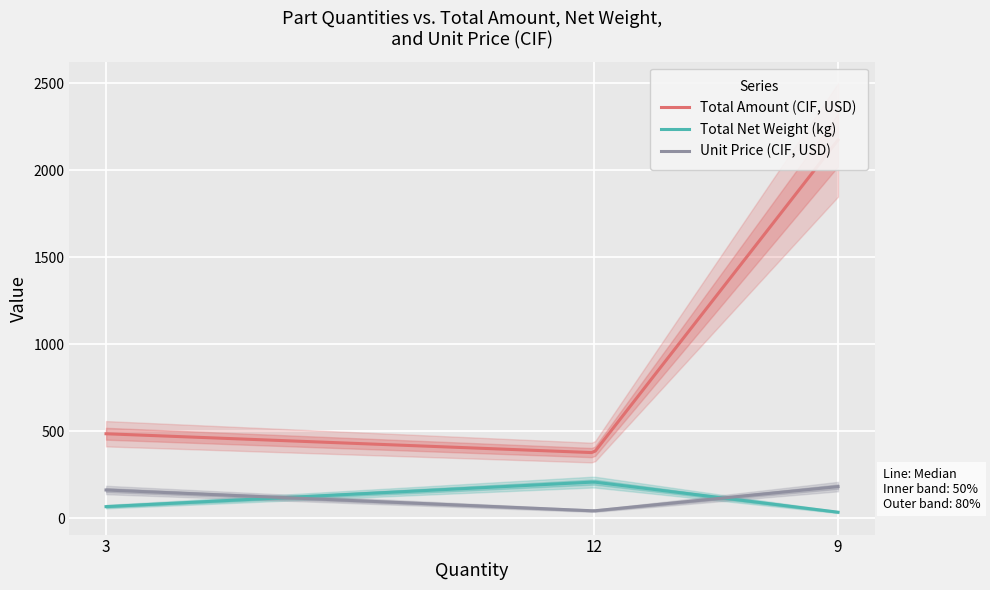

List the series in order of their peak value, highest first.

Total Amount (CIF, USD), Total Net Weight (kg), Unit Price (CIF, USD)